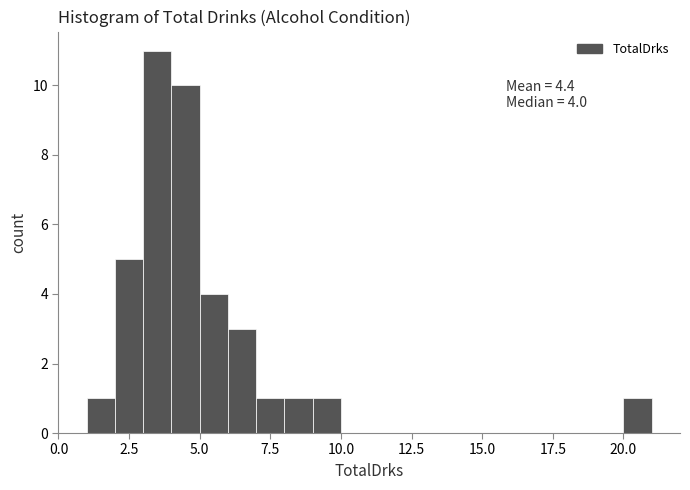

Read against the x-axis, roughly where is the centre of the tallest bar?

3.5